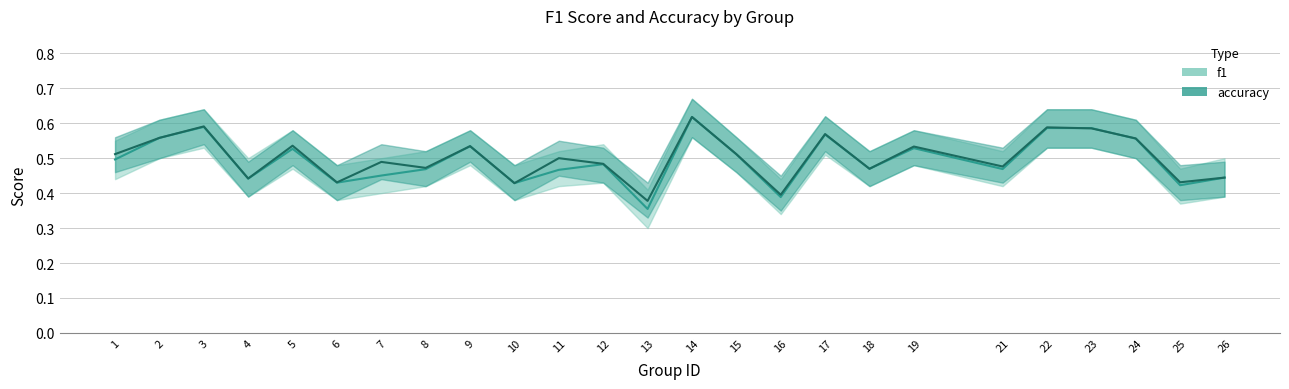

What is the maximum value shown in the chart?

0.7